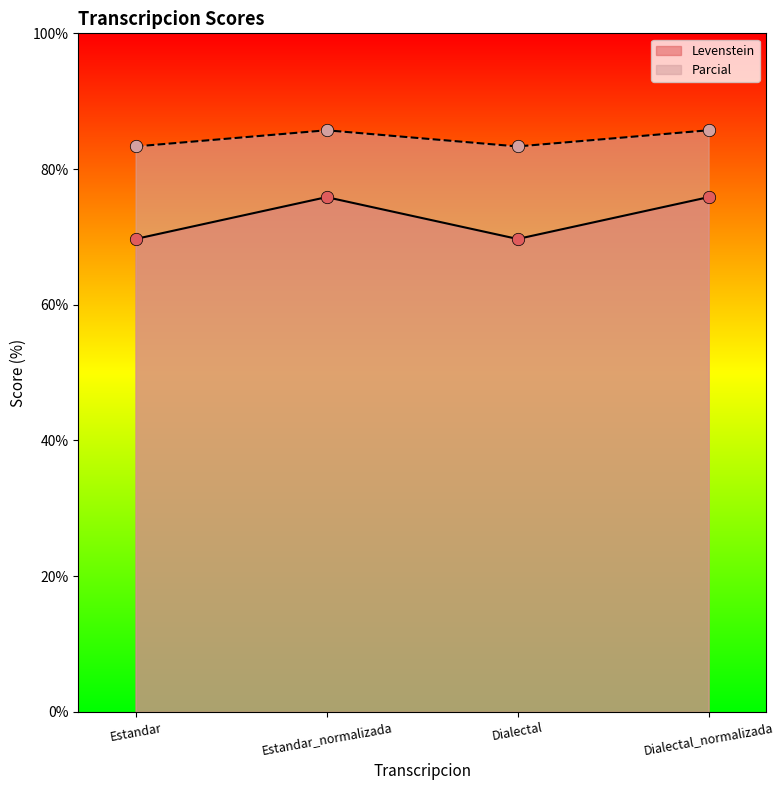

Which series reaches the maximum Y coordinate?

Parcial